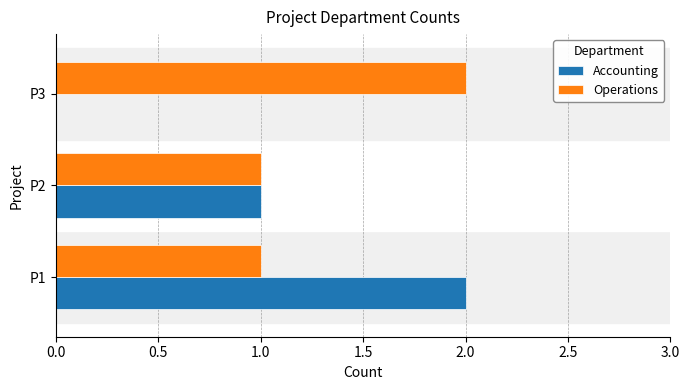

Which series has the largest total across all categories?

Operations